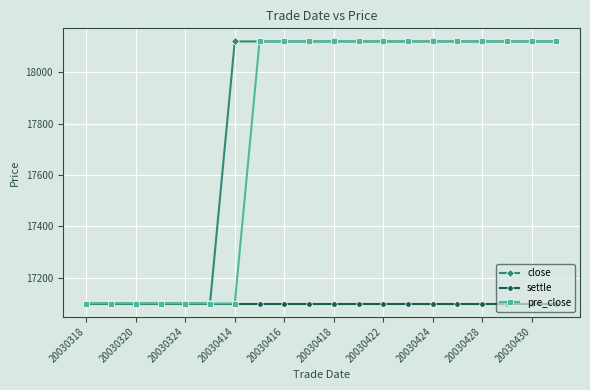

Which series has the largest total across all categories?

close